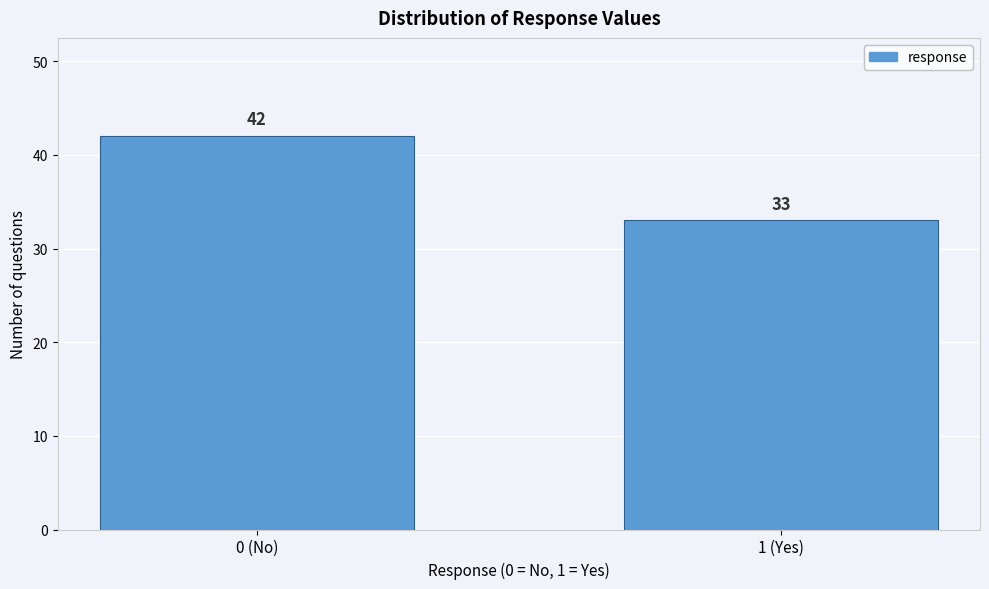

Reading left to right, what are all the values shown in this chart?

0 (No)=42	1 (Yes)=33